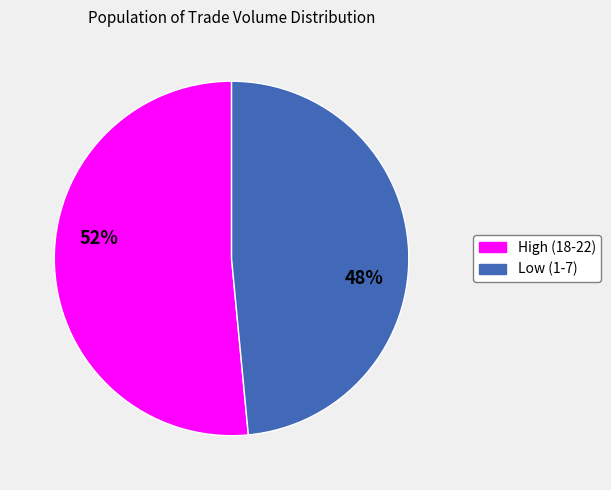

Is there a majority slice in this chart?

Yes